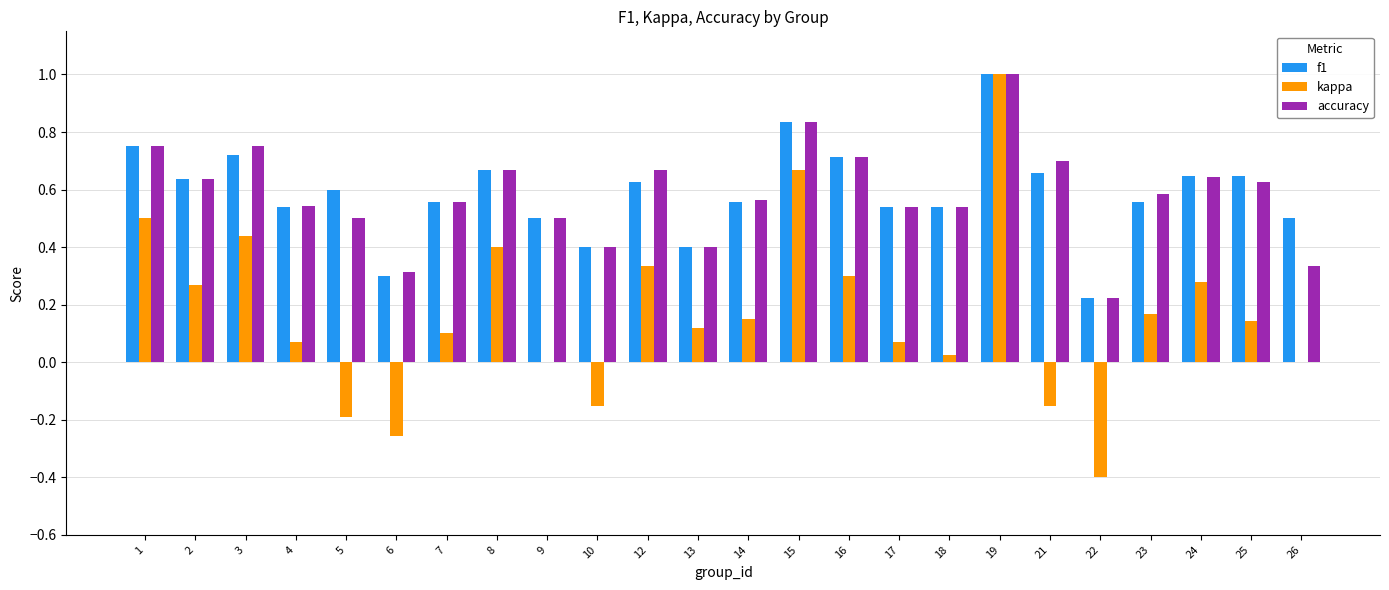

What are all the series names shown in the legend?

f1, kappa, accuracy